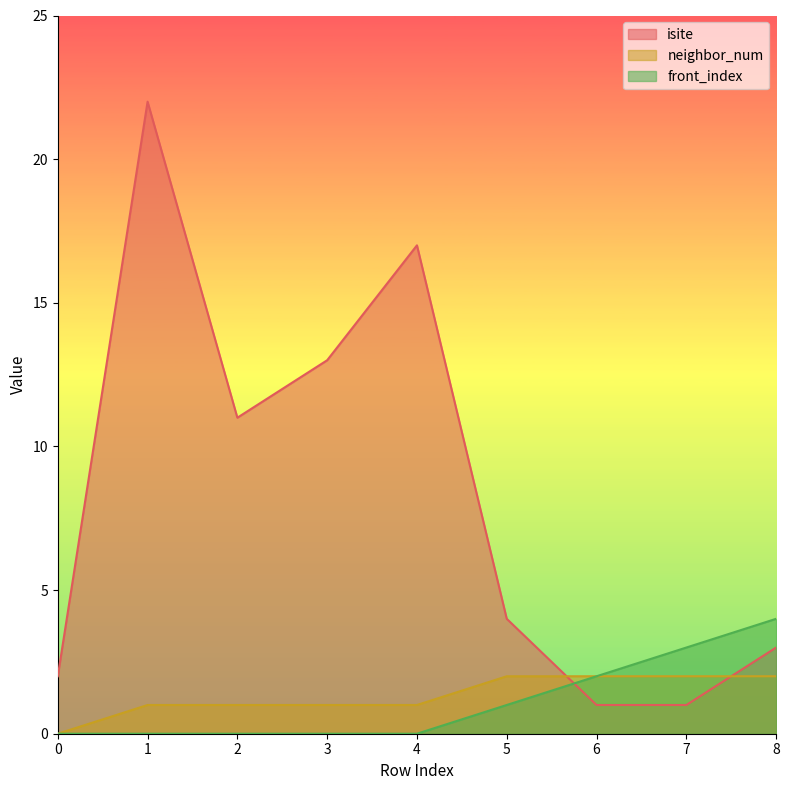

The value of isite at 7 is 1. True or false?

True